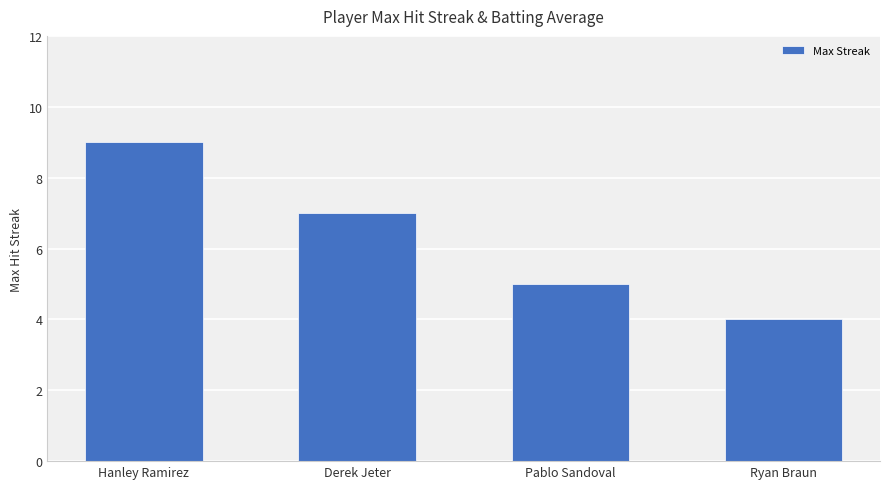

Rank the categories by value from lowest to highest.

Ryan Braun, Pablo Sandoval, Derek Jeter, Hanley Ramirez